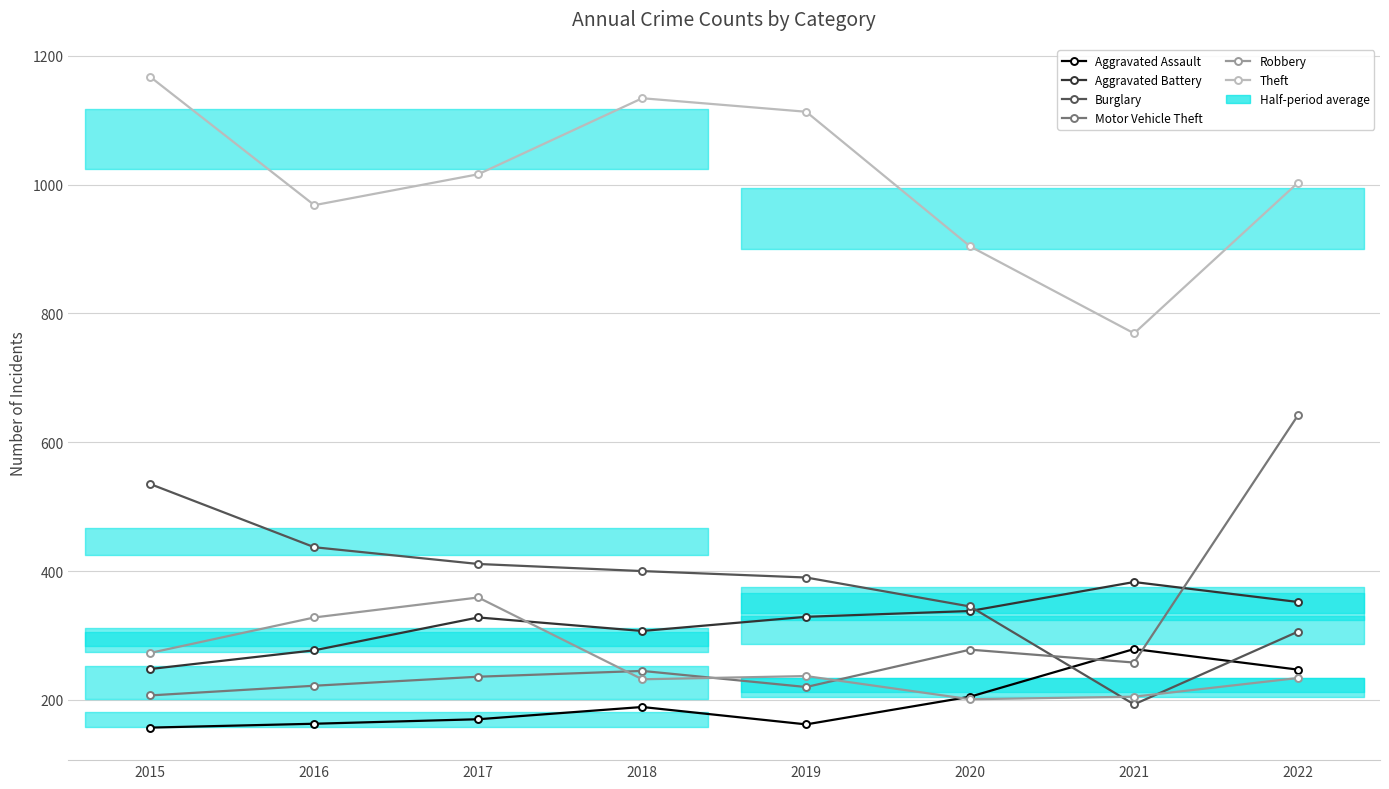

At which label does Burglary reach its minimum?

2021